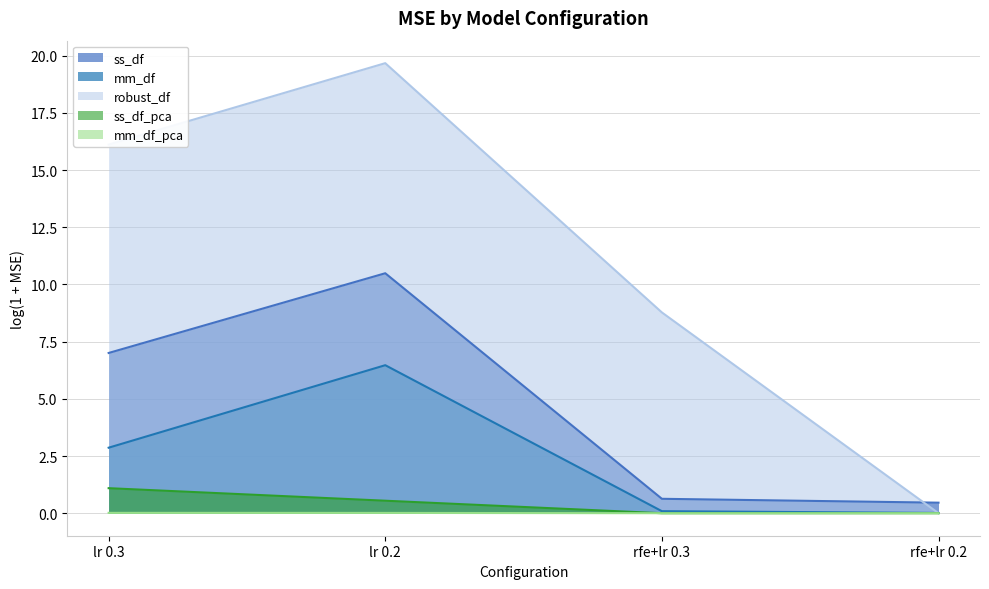

Reading right to left, extract all data points from this chart.

ss_df (line): rfe+lr 0.2=0.5	rfe+lr 0.3=0.6	lr 0.2=10.5	lr 0.3=7.0
mm_df (line): rfe+lr 0.2=0.0	rfe+lr 0.3=0.1	lr 0.2=6.5	lr 0.3=2.9
robust_df (line): rfe+lr 0.2=0.0	rfe+lr 0.3=8.8	lr 0.2=19.7	lr 0.3=16.1
ss_df_pca (line): rfe+lr 0.2=0.0	rfe+lr 0.3=0.0	lr 0.2=0.5	lr 0.3=1.1
mm_df_pca (line): rfe+lr 0.2=0.0	rfe+lr 0.3=0.0	lr 0.2=0.0	lr 0.3=0.0